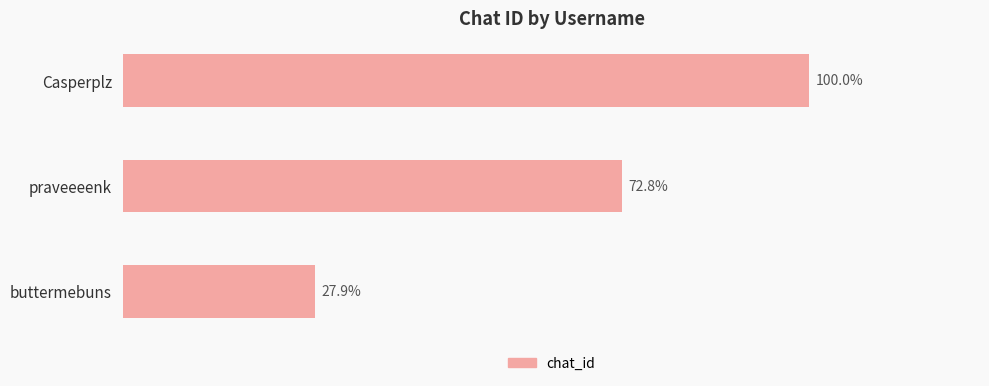

Are the bars horizontal?

Yes